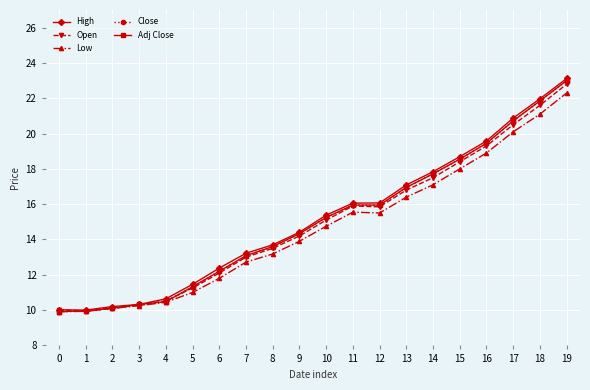

List the series in order of their peak value, lowest first.

Low, Open, Close, Adj Close, High